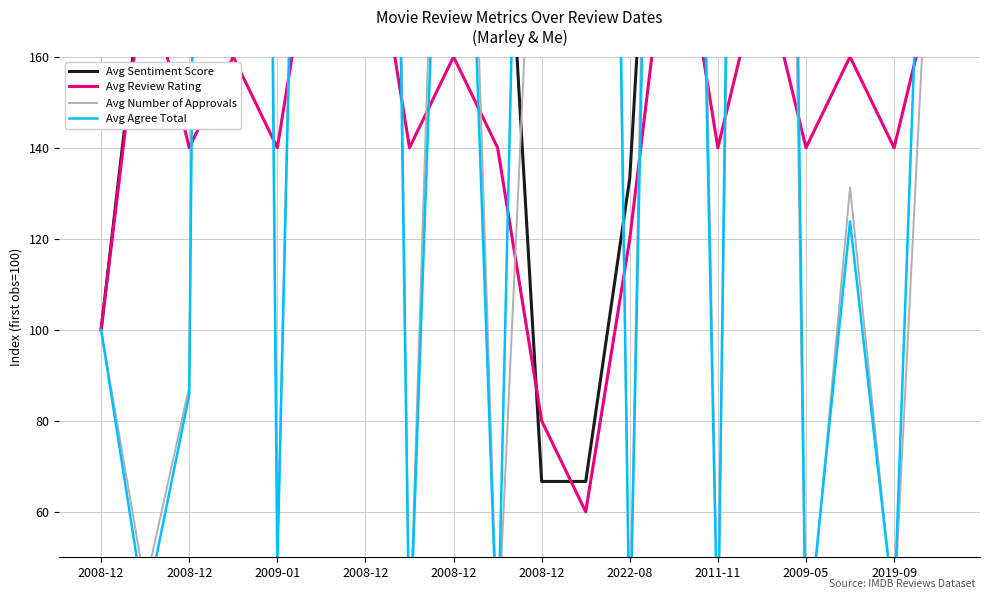

Is the value of Avg Agree Total at 12 greater than the value of Avg Sentiment Score at 2008-12?

No